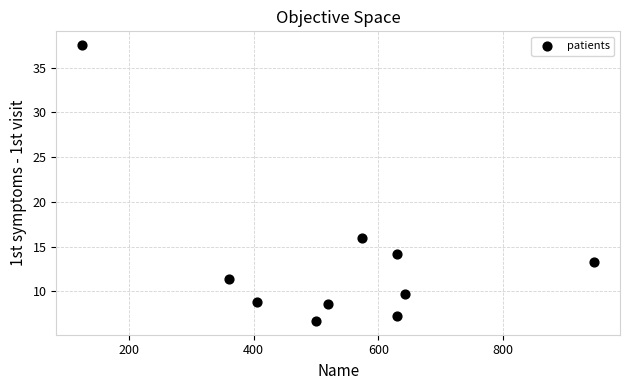

What Y value in the scatter plot is closest to 22?

16.0